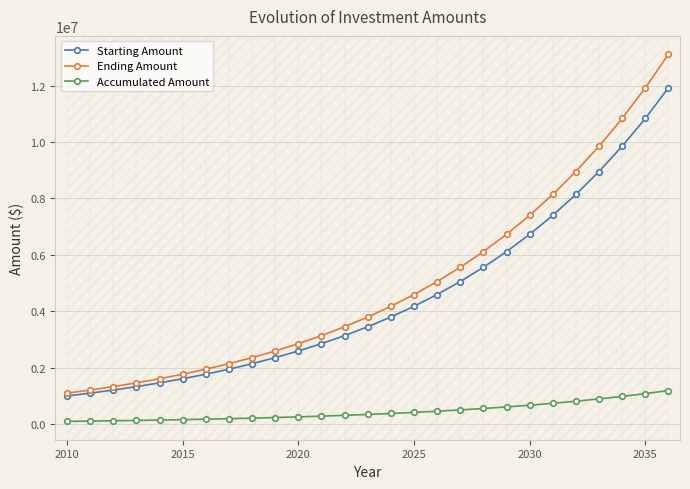

Does the chart have visible grid lines?

Yes